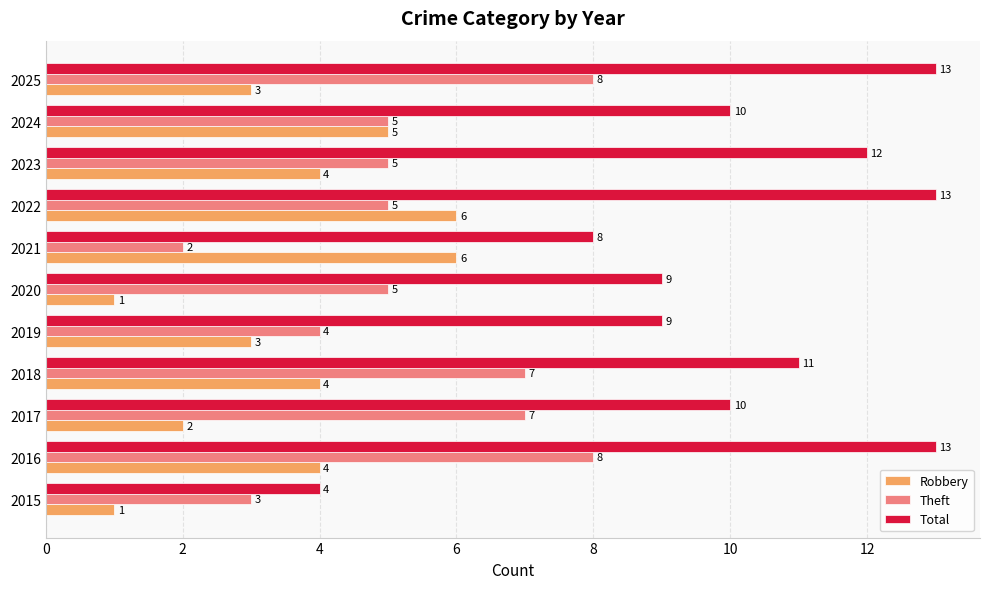

Count the Robbery values in the range 2 to 5.

7